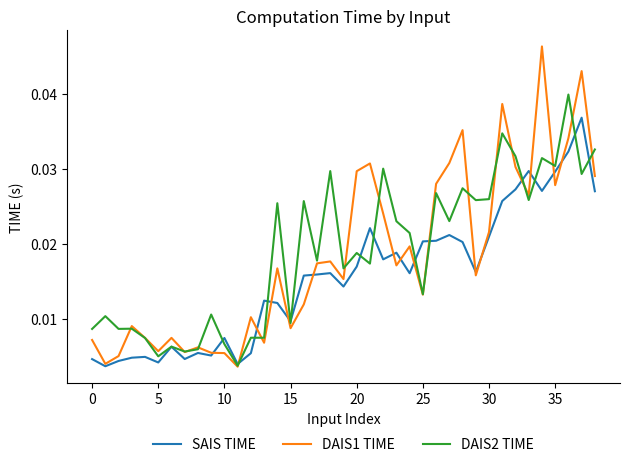

What is the sum of all DAIS2 TIME values?

0.7